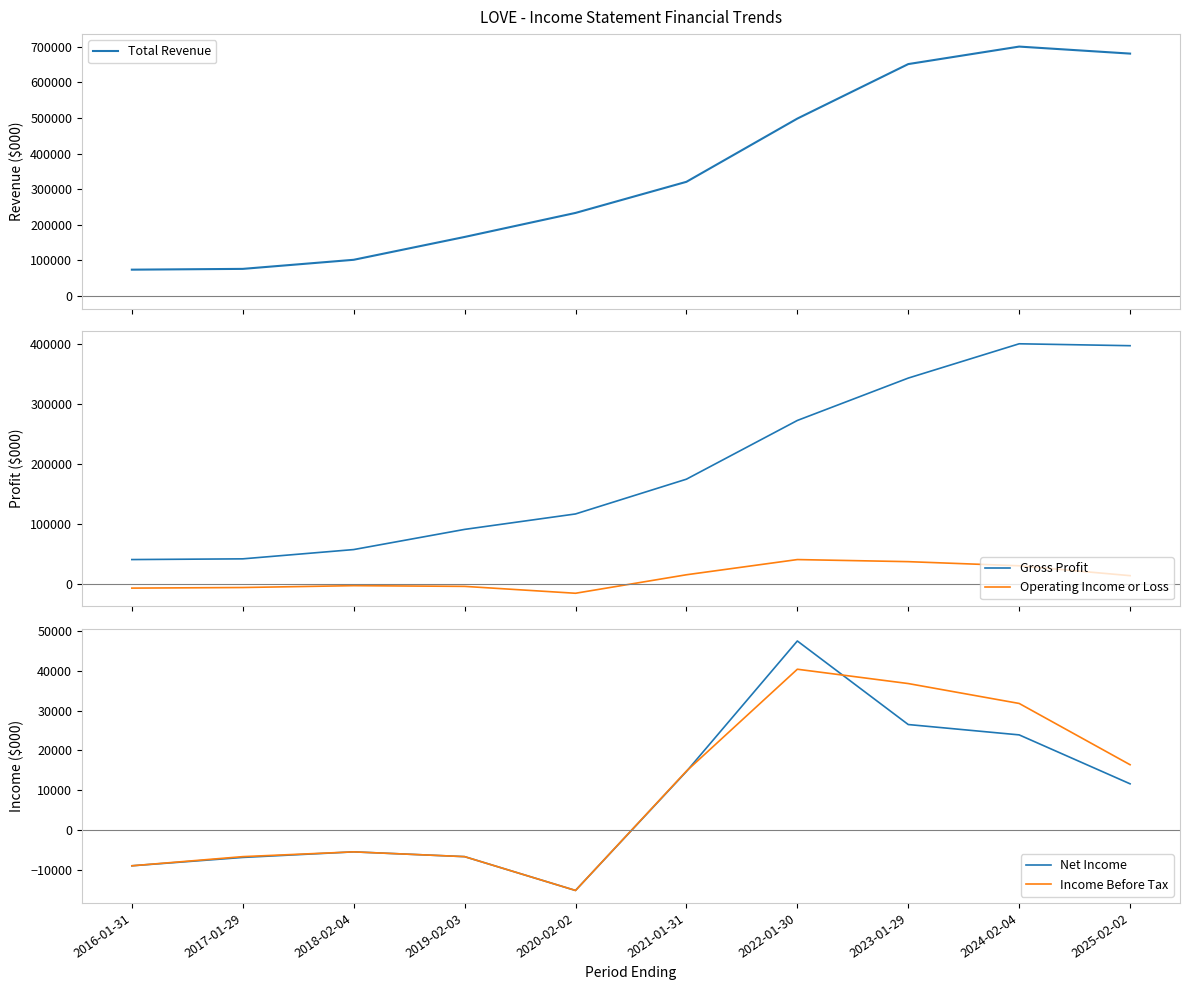

Where does the Operating Income or Loss series first go above 13600?

2021-01-31